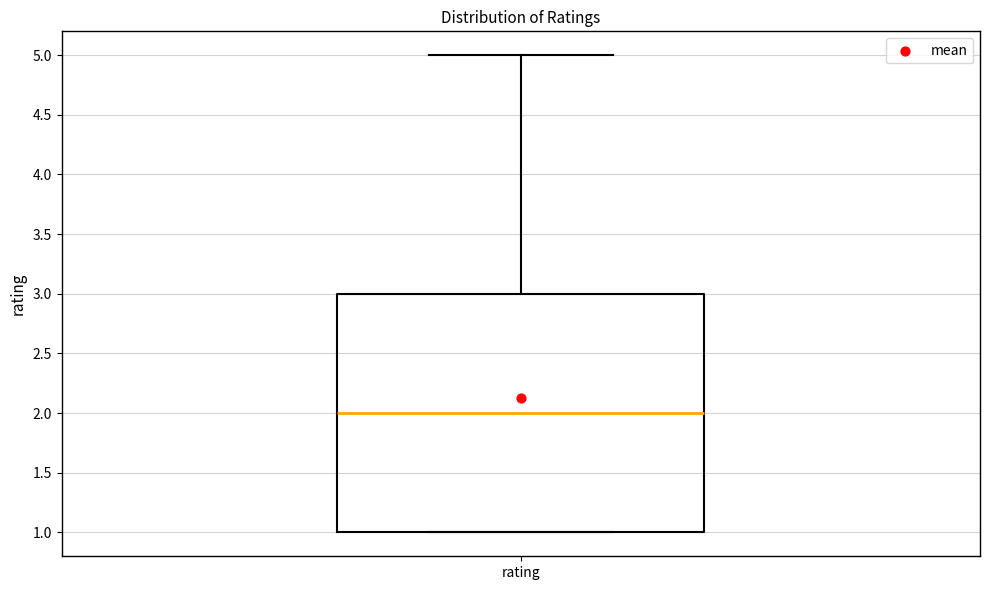

Transcribe this box plot: give where the median line is, the range the box spans, and where the two whiskers end, as read against the y-axis. The values are not printed on the chart, so give them approximately, as read against the axis.

median 2, box 1 to 3, whiskers 1 to 5